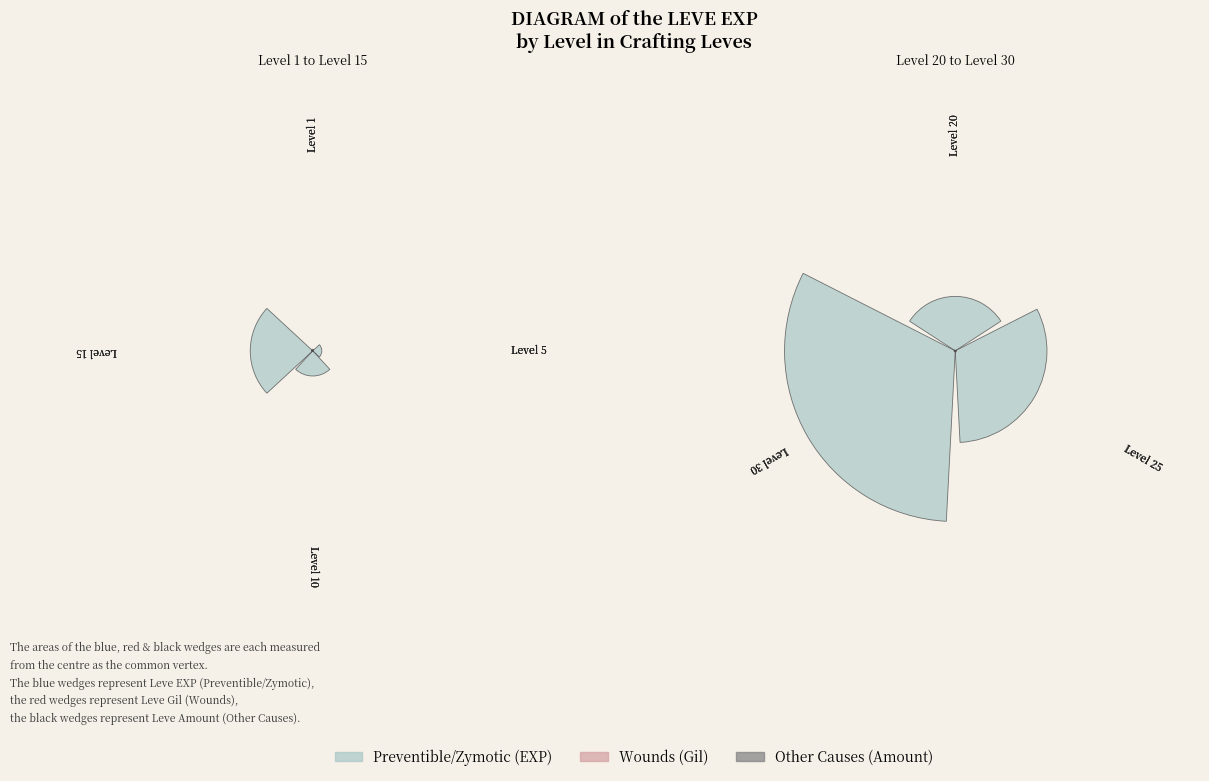

Is there a majority slice in this chart?

No